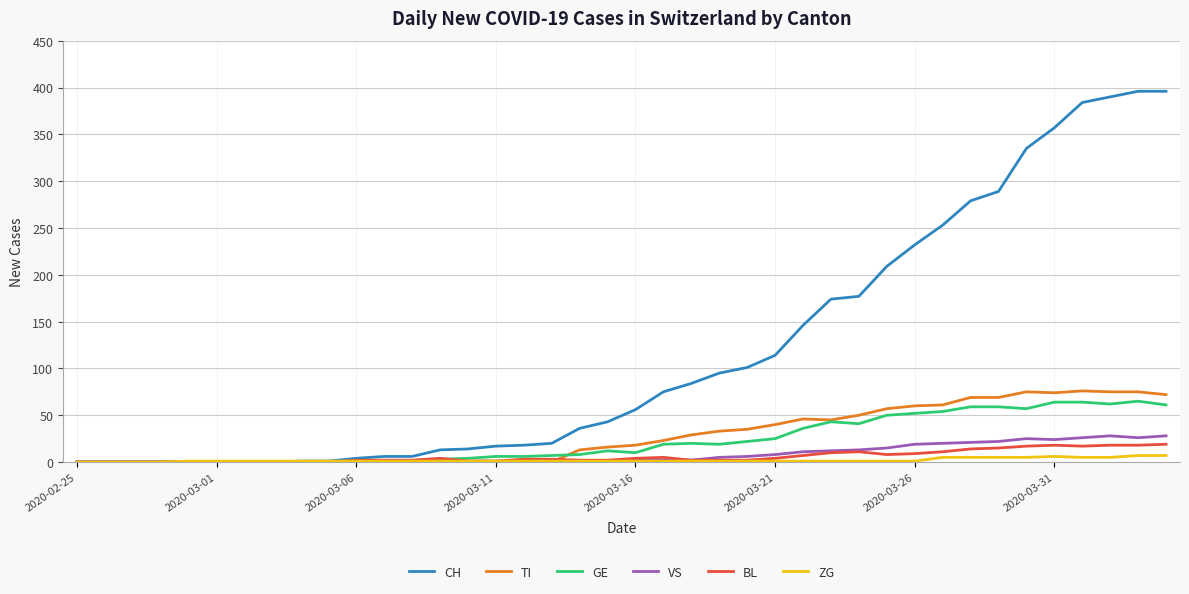

Which series has the widest spread of values?

CH